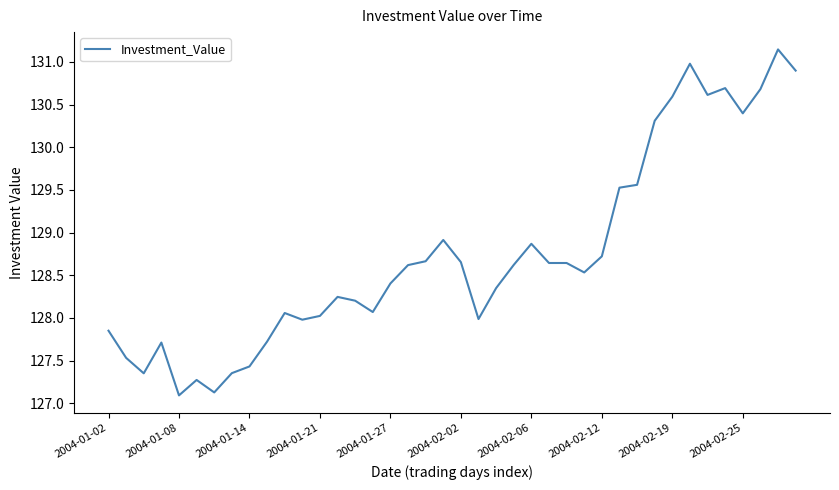

What is the difference between the maximum and minimum values?

4.1